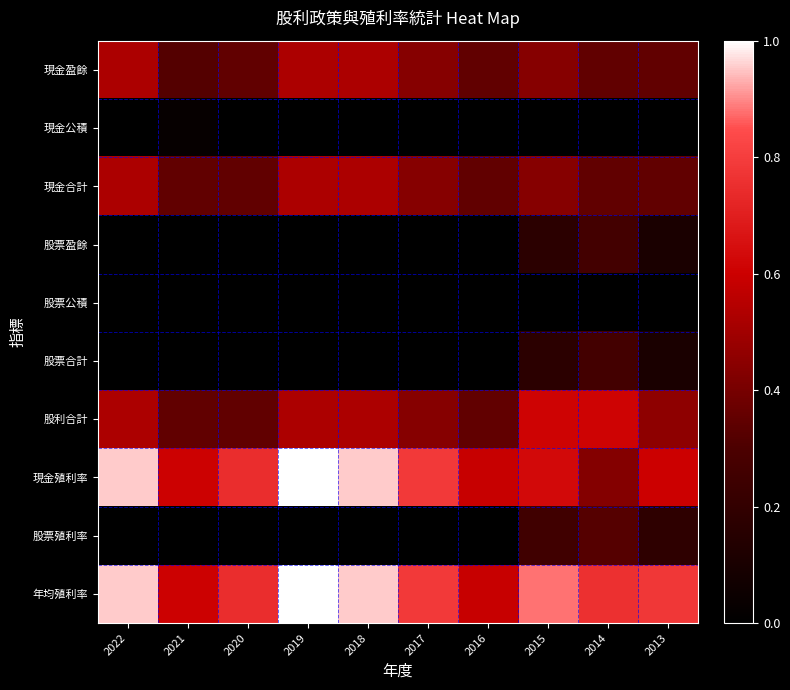

What is the total value across all series at 2019?

3.6